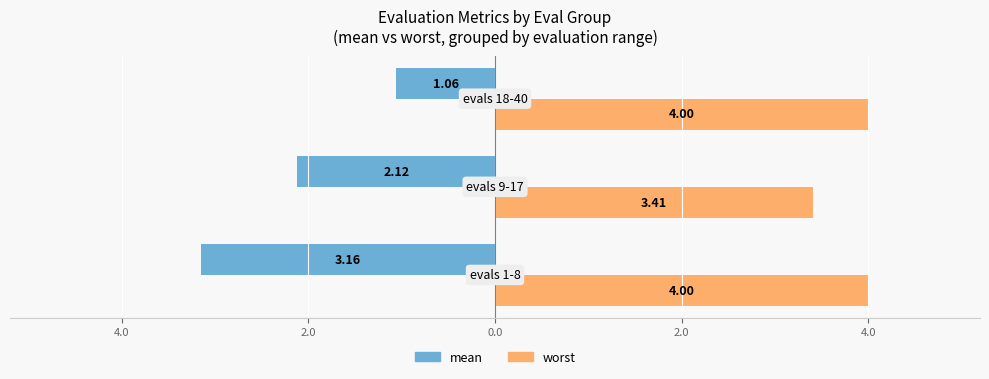

What is the label of the 2nd bar from the right?

4.0